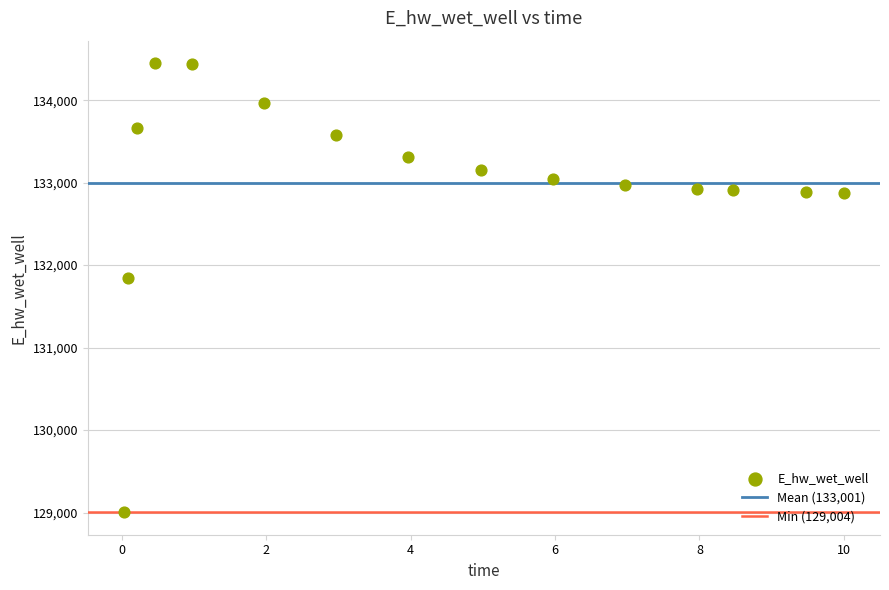

What Y value in the scatter plot is closest to 131726?

131844.4